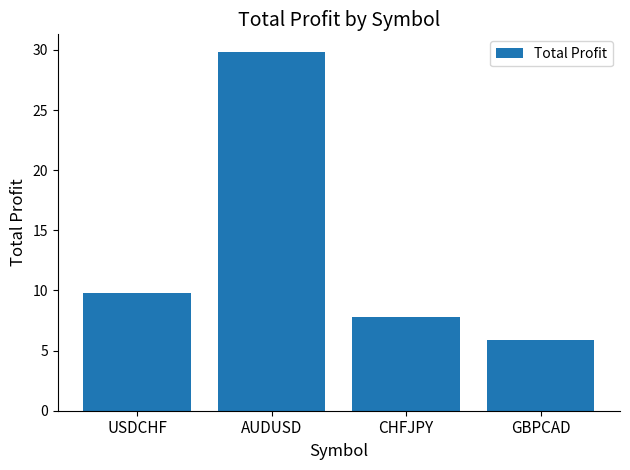

What is the ratio of the value at USDCHF to the value at AUDUSD?

0.3